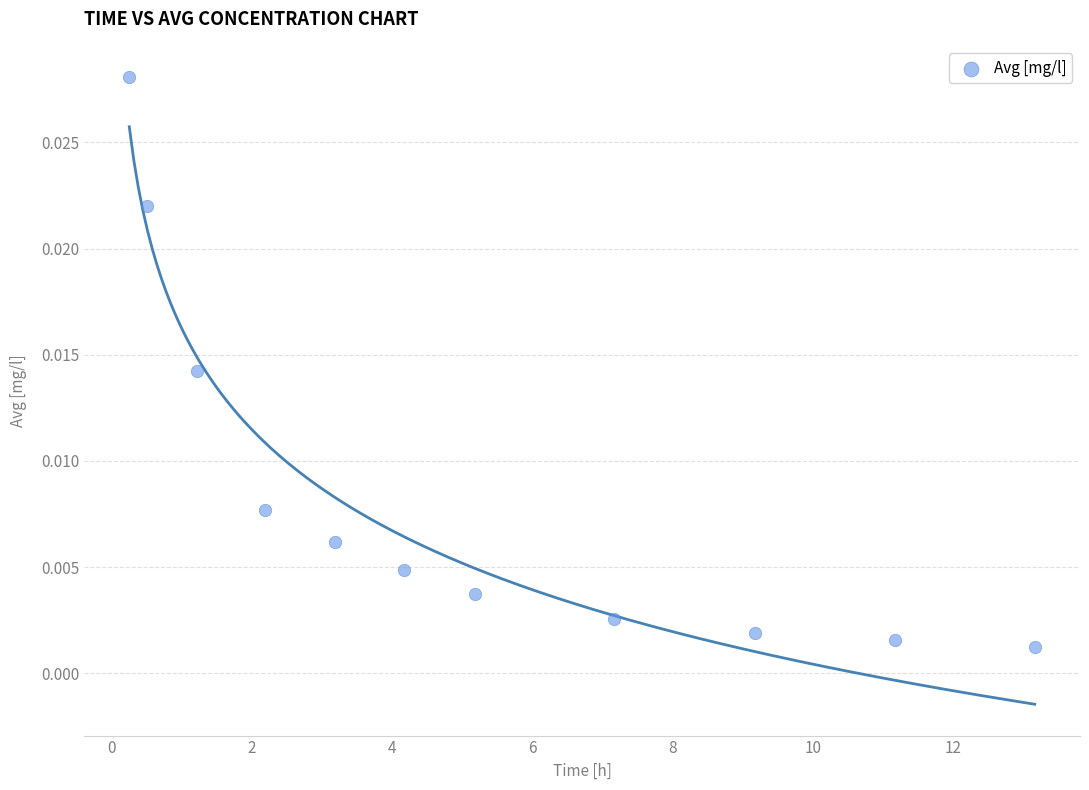

What is the range of X values (max minus min)?

12.9